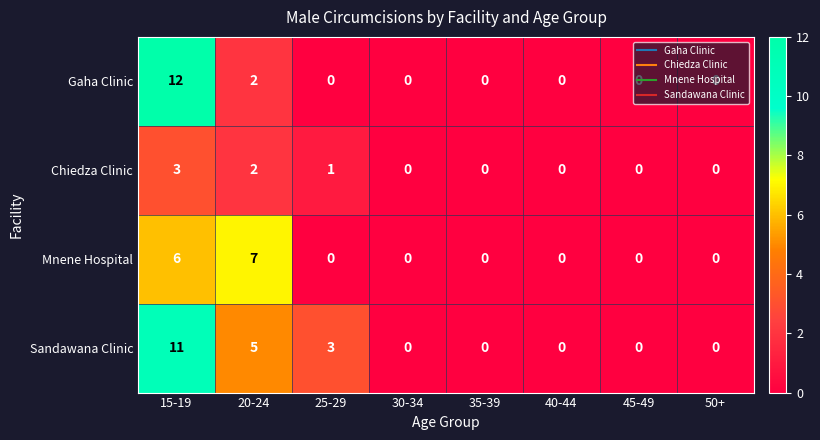

Which label corresponds to the largest value in the chart?

15-19